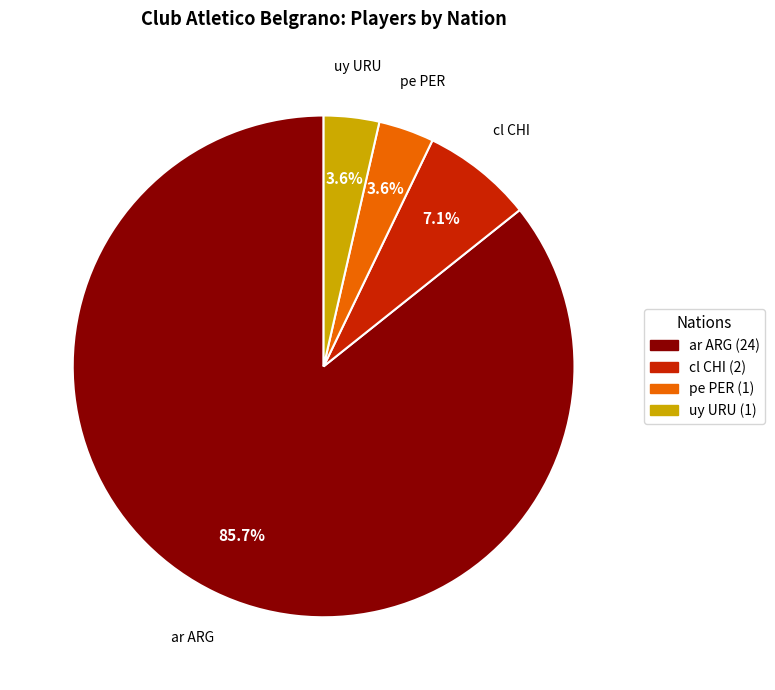

The pe PER slice represents 4% of the pie. True or false?

True